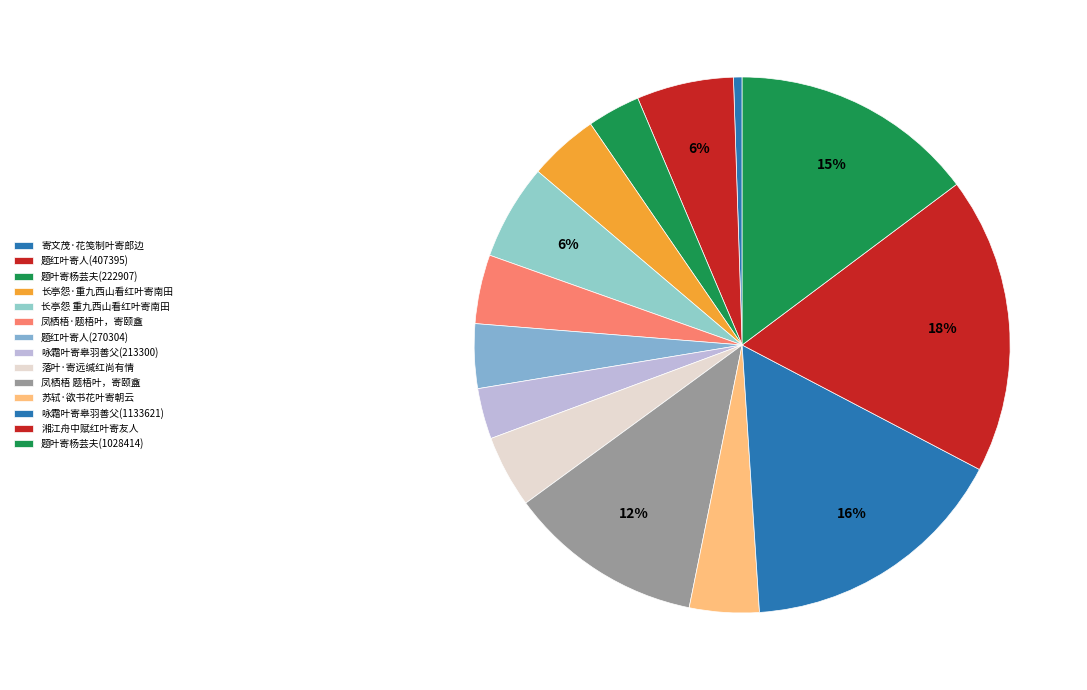

Does any single category account for the majority?

No